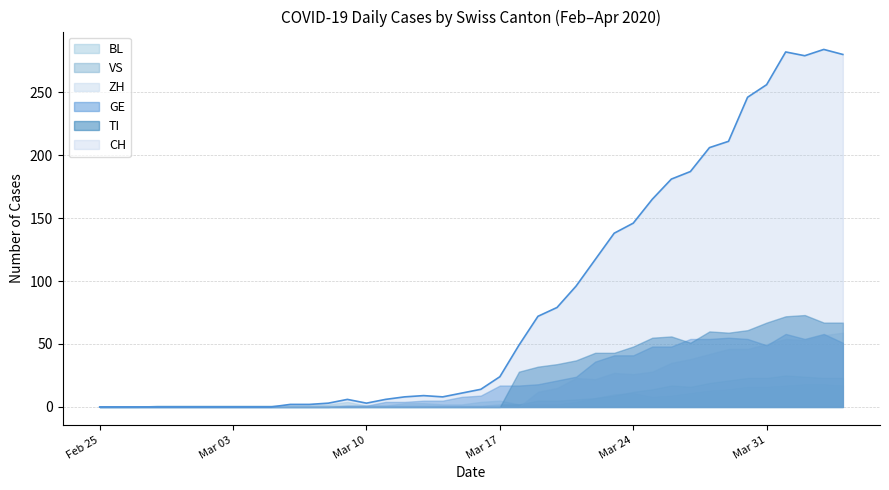

Which series has the largest total across all categories?

CH